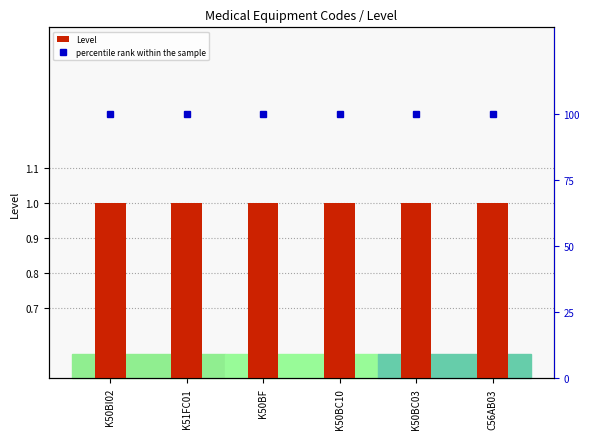

The percentile rank within the sample series shows 28 at K51FC01. True or false?

False